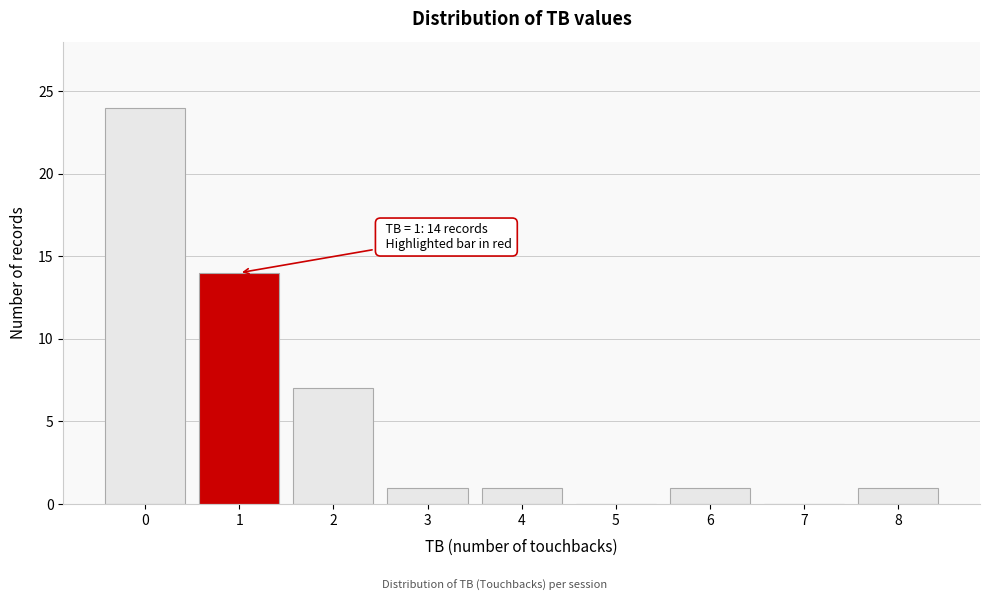

Reading left to right, list all the values displayed in this chart.

0=24	1=14	2=7	3=1	4=1	5=0	6=1	7=0	8=1